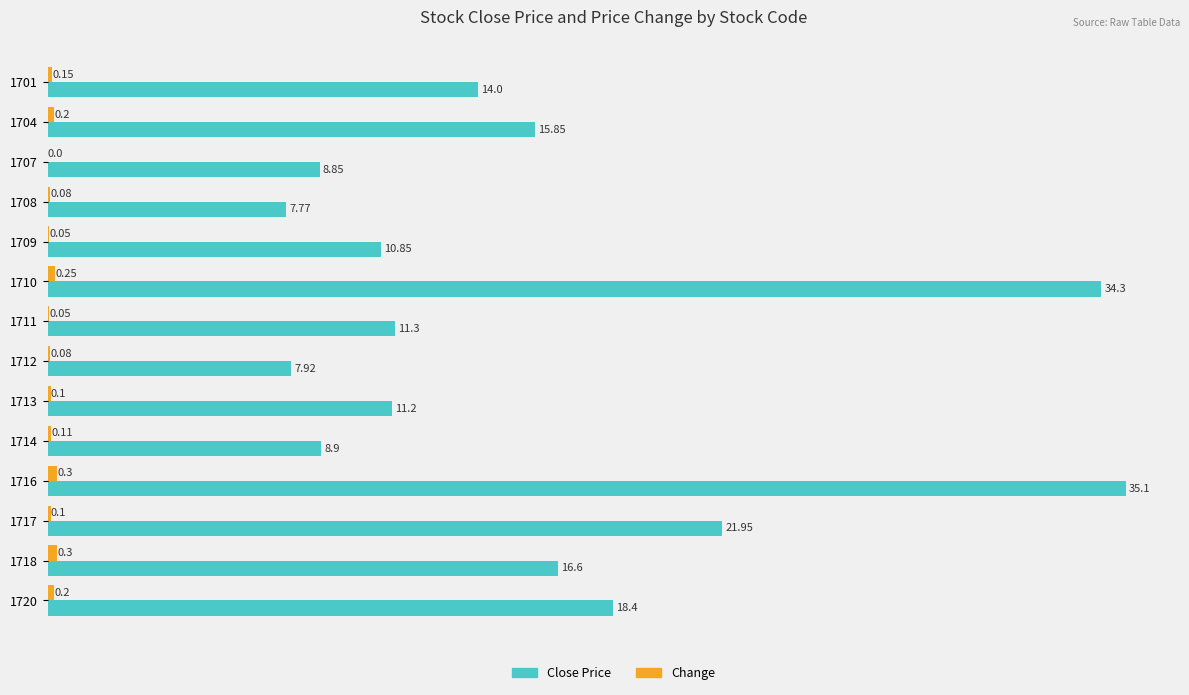

At which category is the sum across all series the highest?

1716